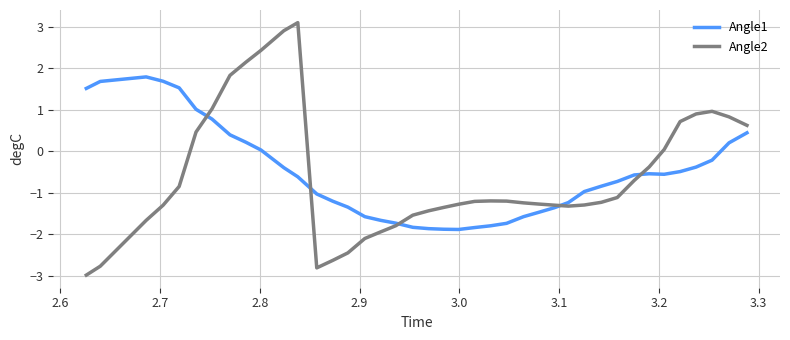

What is the maximum value shown in the chart?

3.1